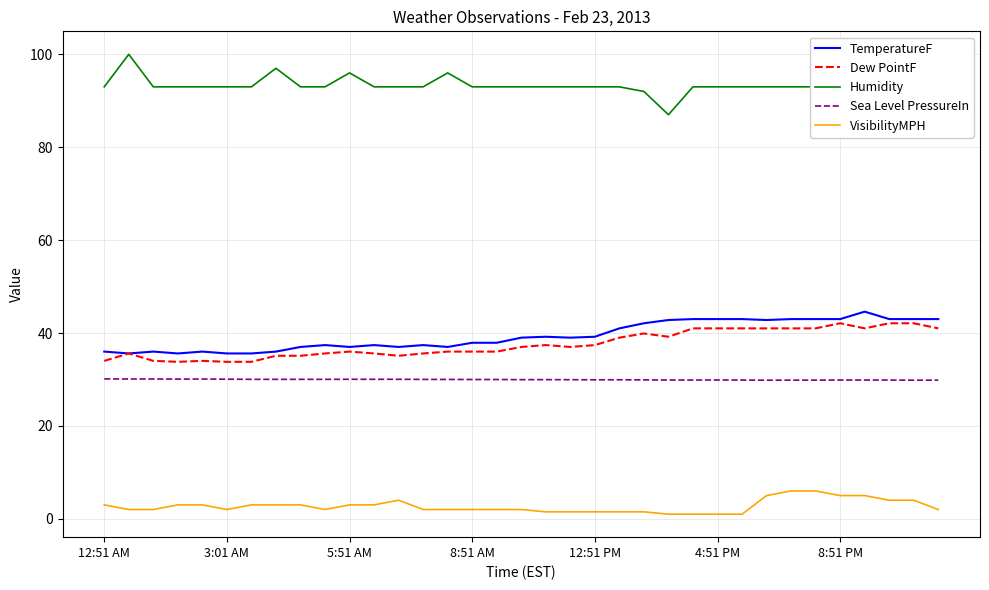

Is it true that VisibilityMPH equals 3.0 at 12:51 AM?

True